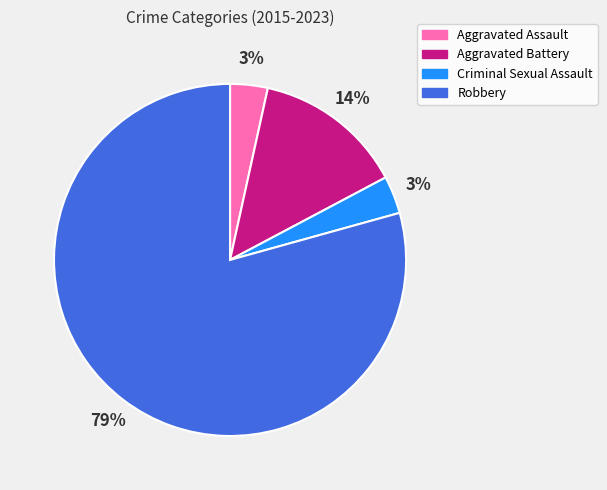

What is the largest slice in the pie chart?

Robbery